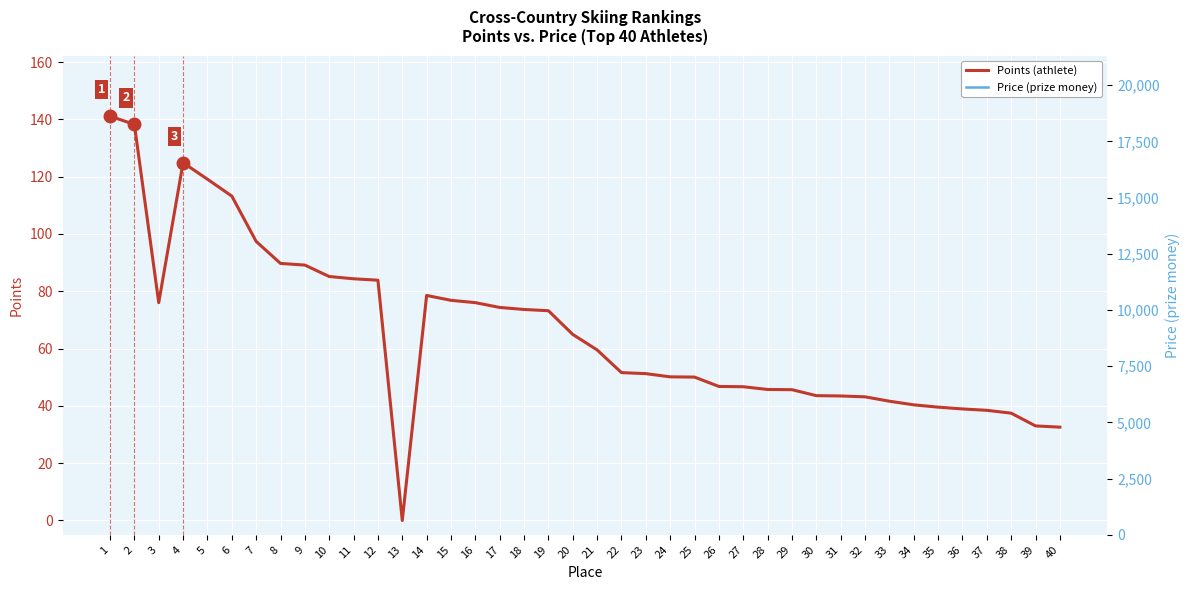

Which series has the largest total across all categories?

Price (prize money)